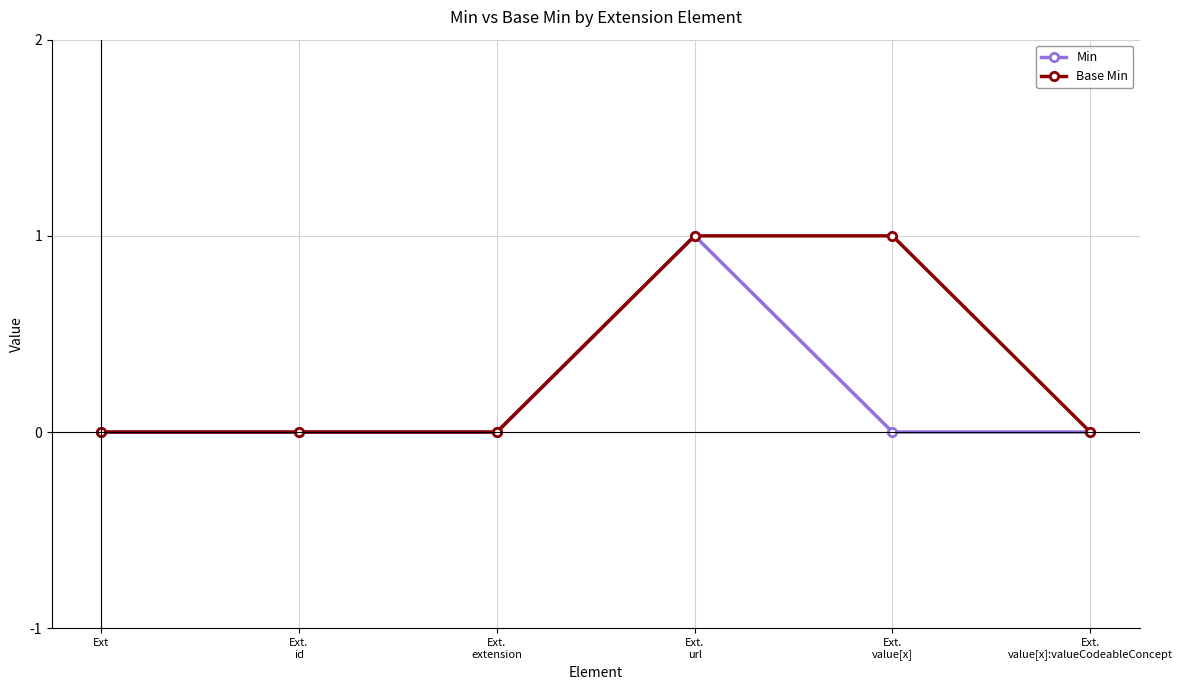

True or false: Min has a value of 0 at Ext.
url.

False